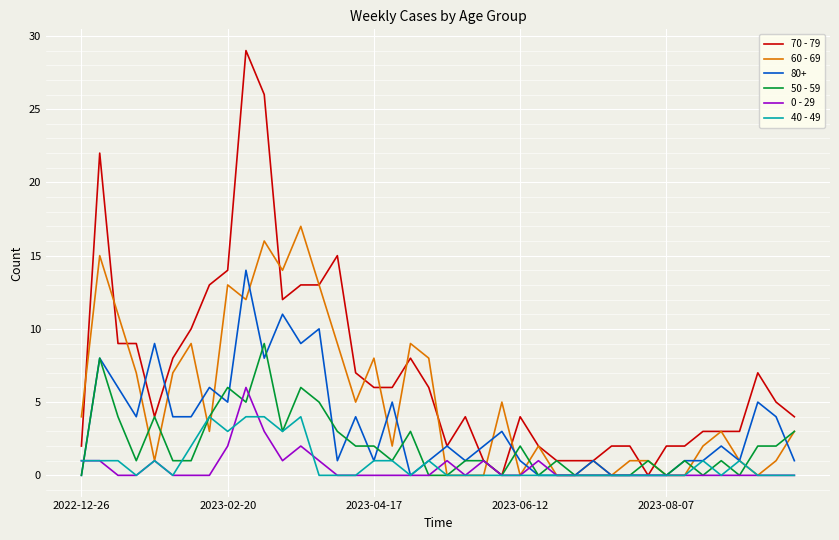

What is the greatest value displayed?

29